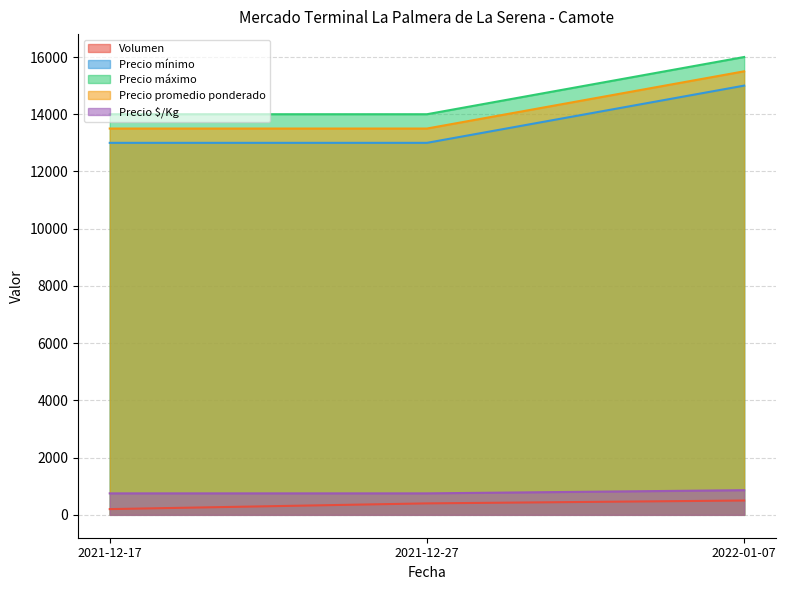

What is the spread (max minus min) of values at 2022-01-07?

15500